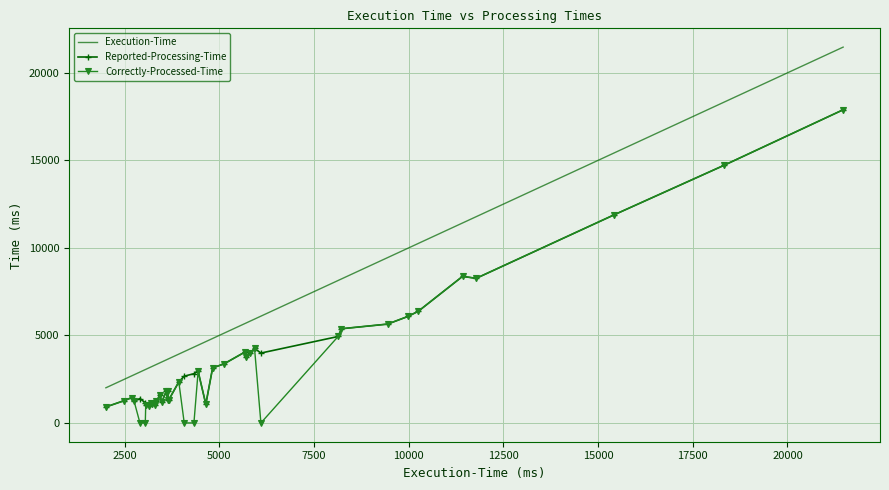

What is the highest value of the Reported-Processing-Time series?

17891